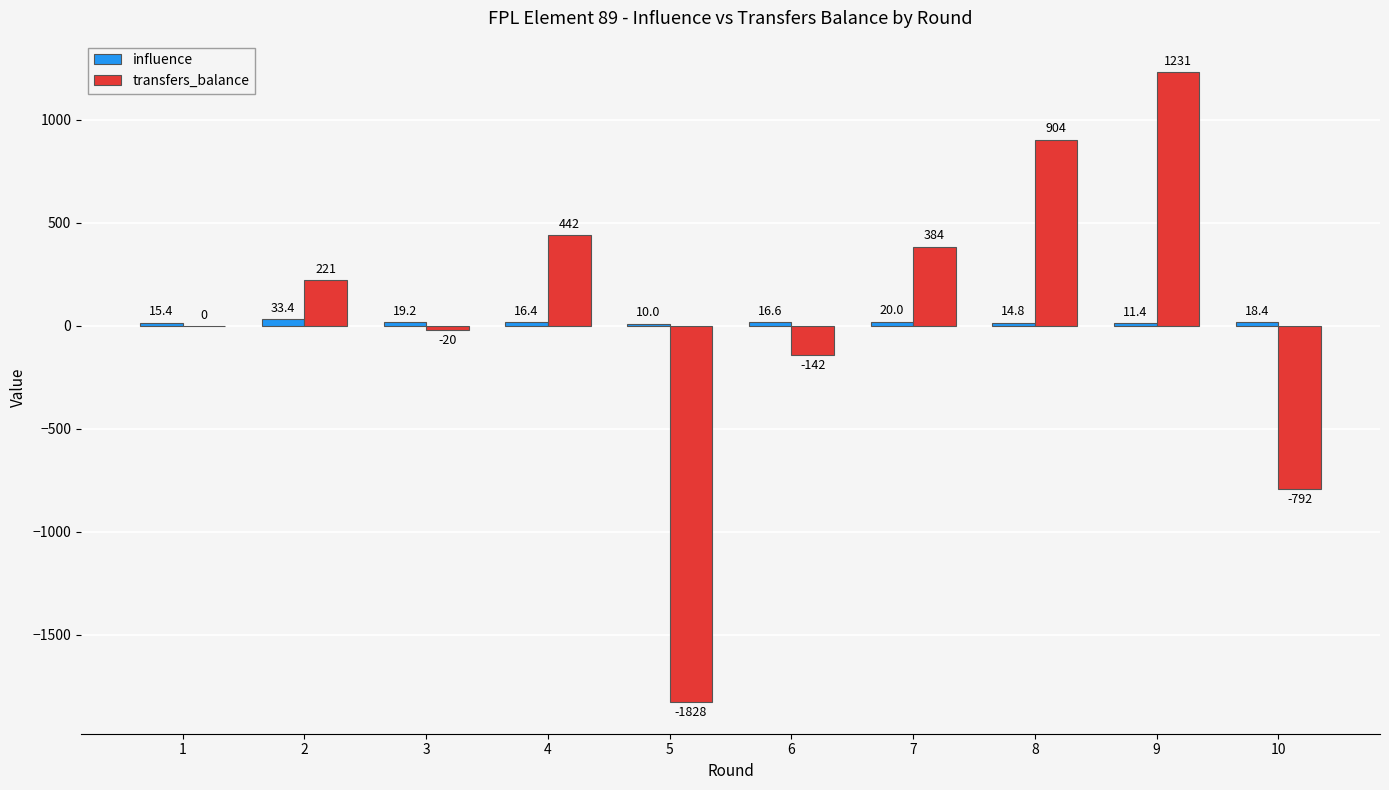

Are the bars grouped side by side (vs. stacked)?

Yes